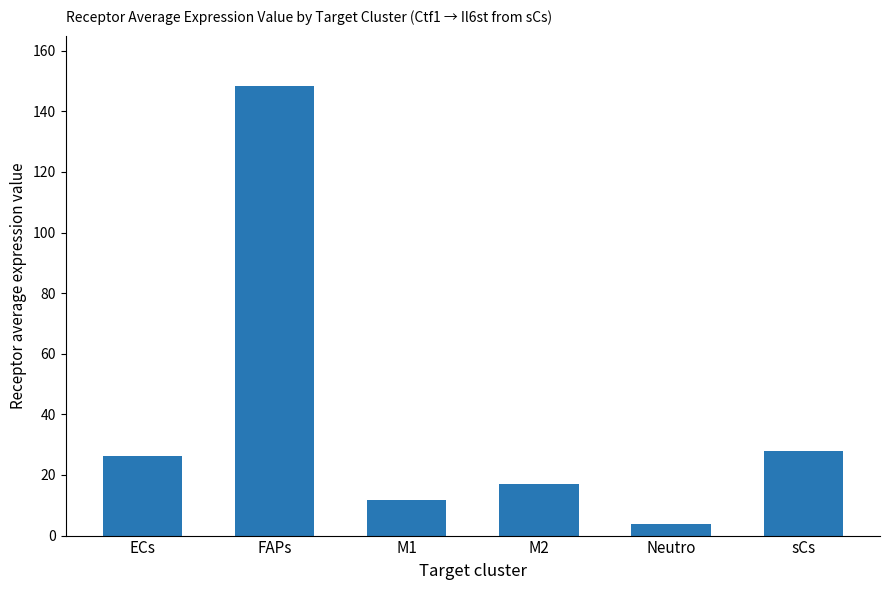

At which label is the value closest to 76?

sCs